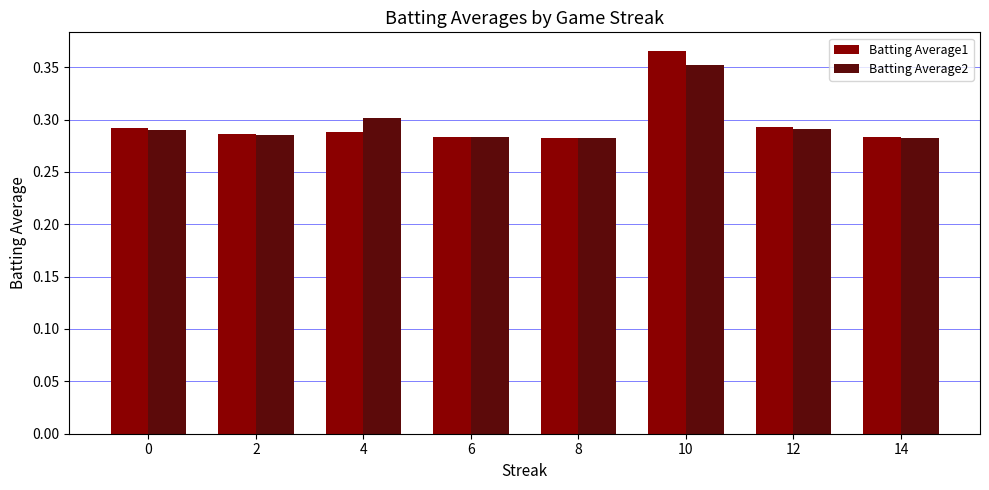

How many distinct data groups are displayed?

2